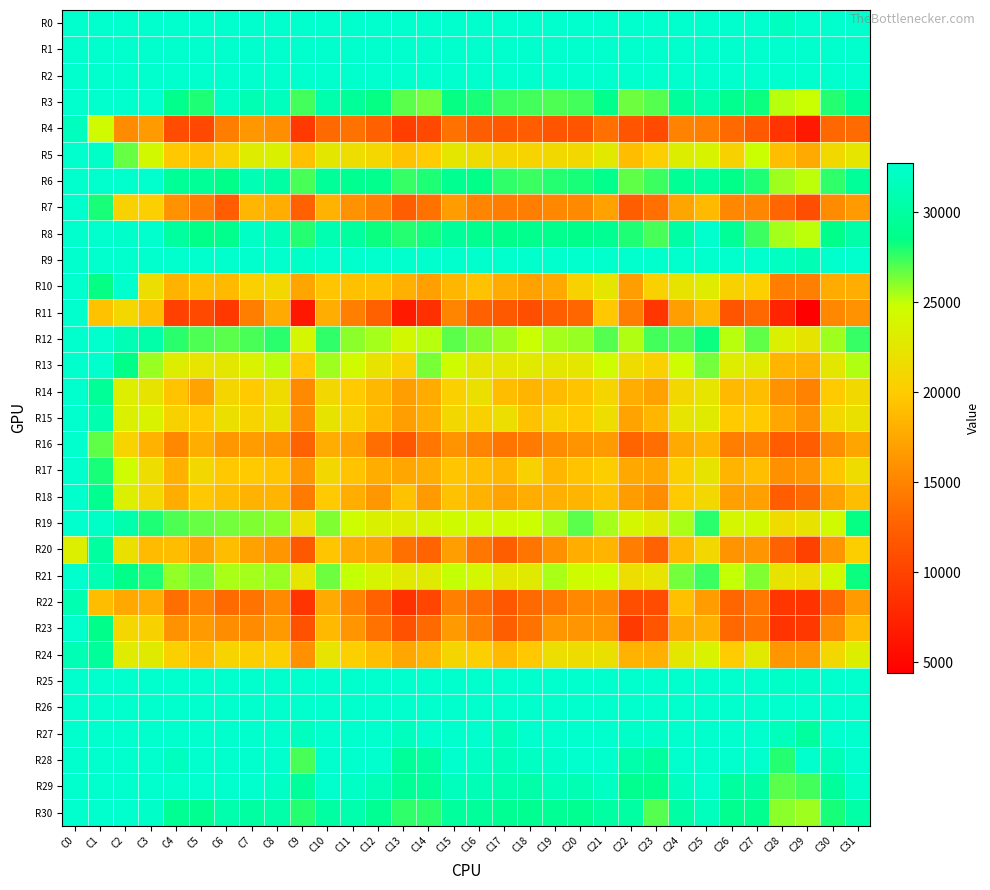

What is the difference between the highest and lowest values at C11?

19043